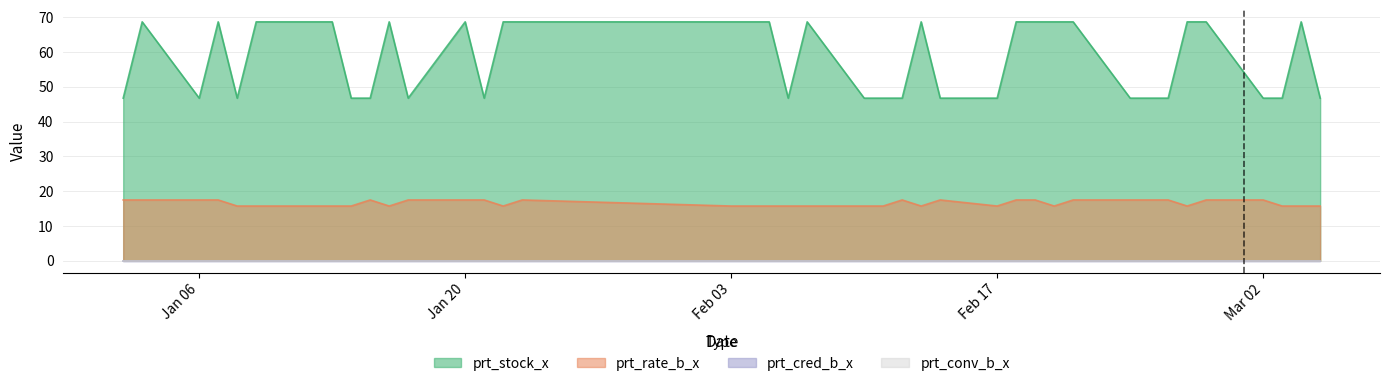

Which series has the widest spread of values?

prt_stock_x